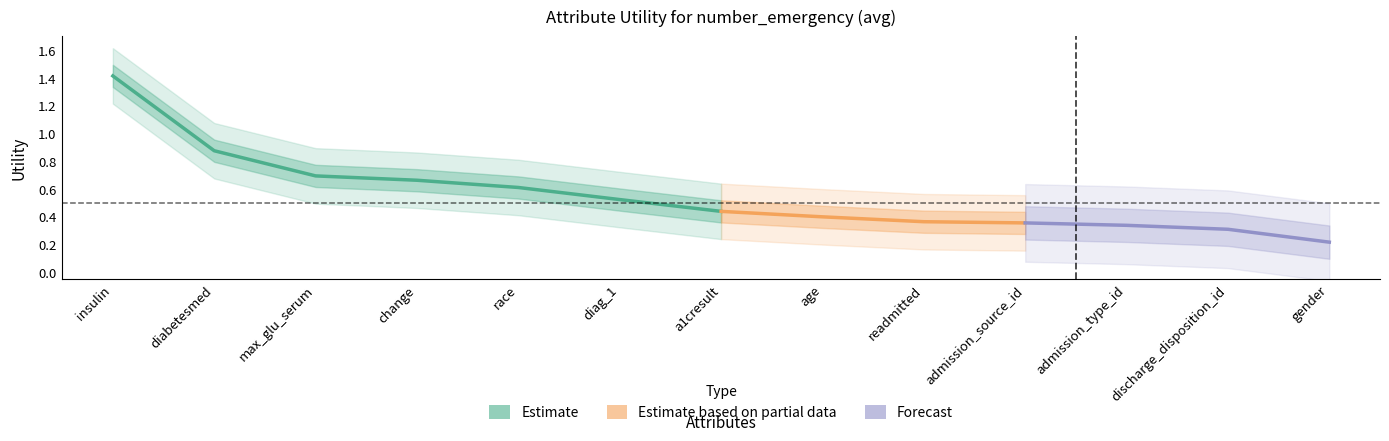

Rank the categories by value from lowest to highest.

gender, discharge_disposition_id, admission_type_id, admission_source_id, readmitted, age, a1cresult, diag_1, race, change, max_glu_serum, diabetesmed, insulin